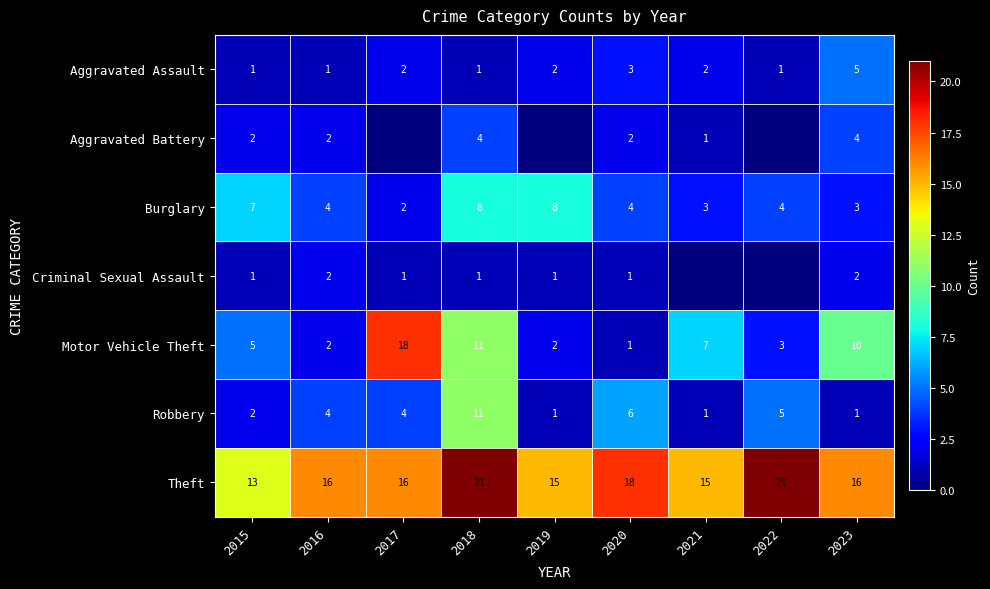

Is it true that Robbery equals 5 at 2022?

True